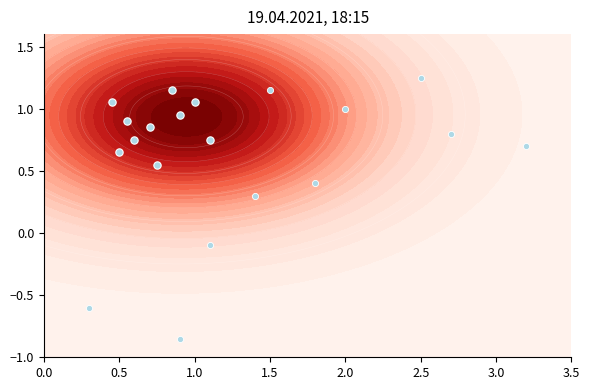

The value at 0.5 is 1.1. True or false?

False